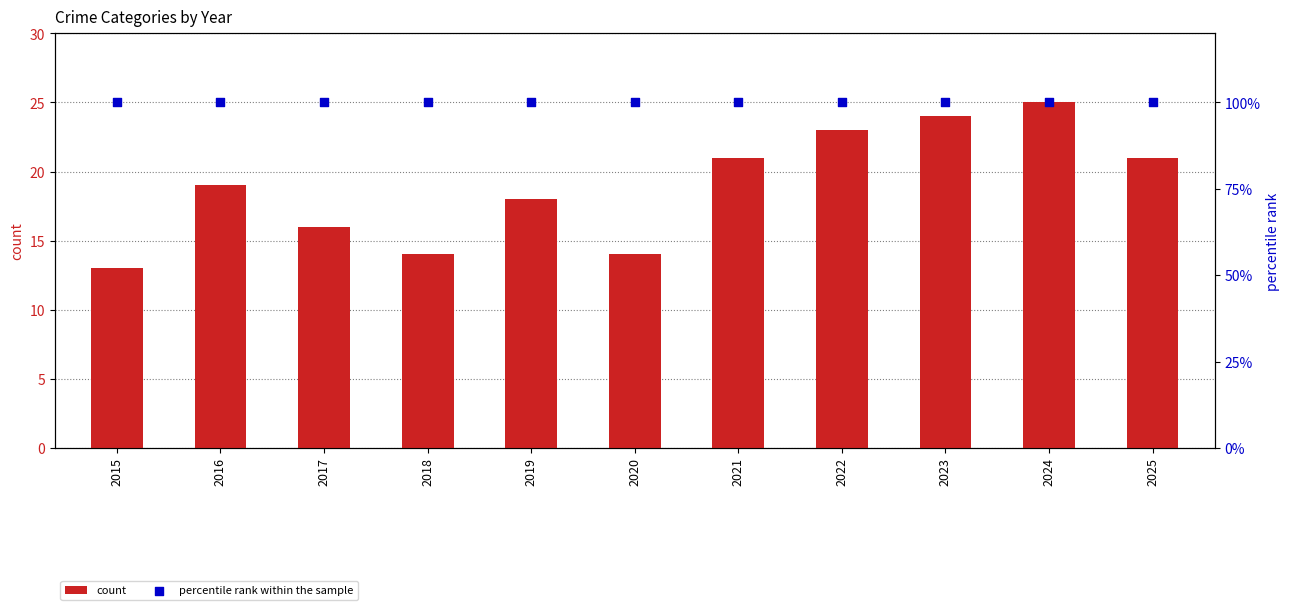

Is the value of percentile rank within the sample at 2020 greater than the value of count at 2018?

Yes